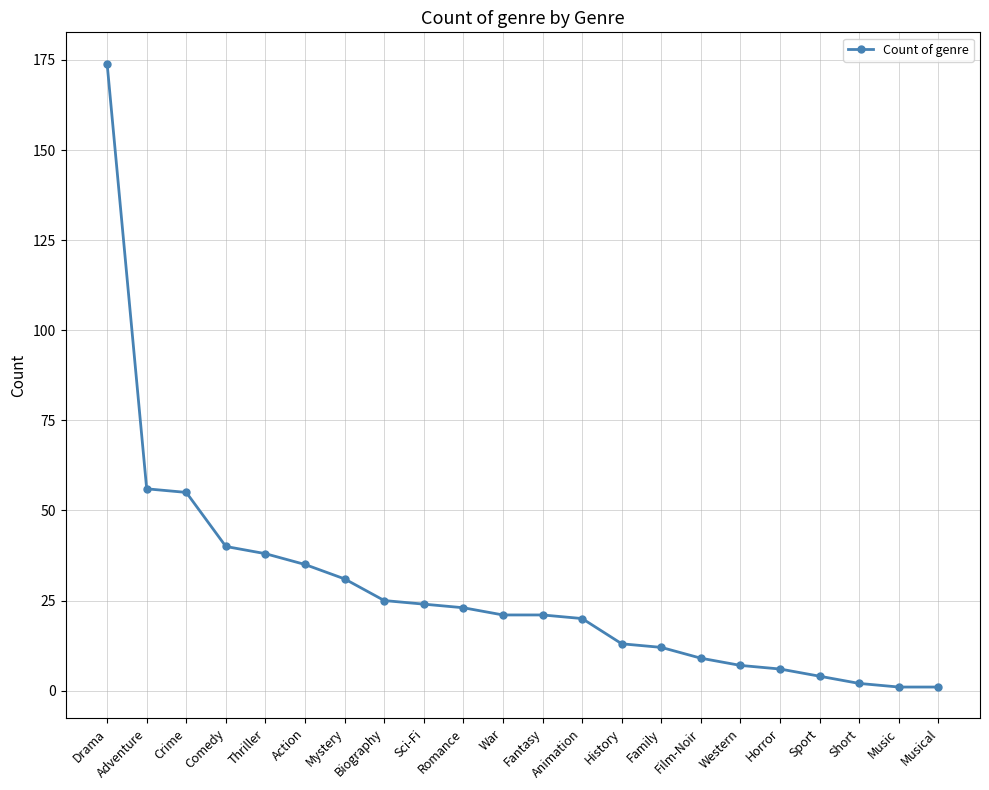

The chart shows a value of 20 at Animation. True or false?

True